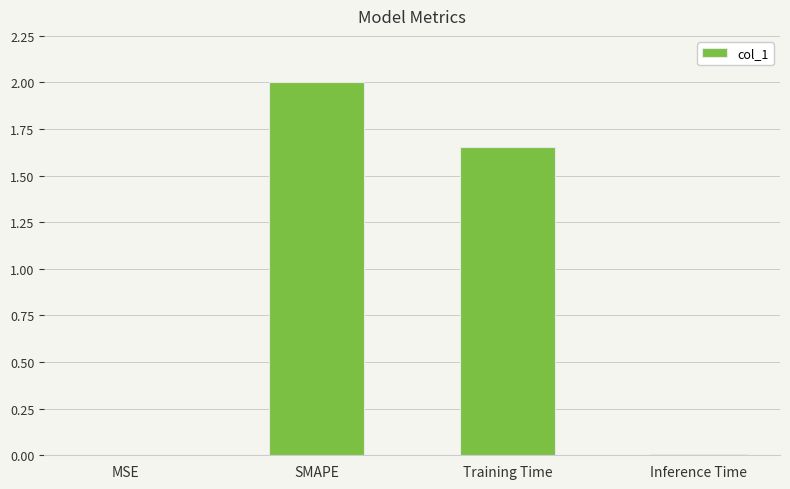

Is it true that the value at SMAPE is 2.0?

True